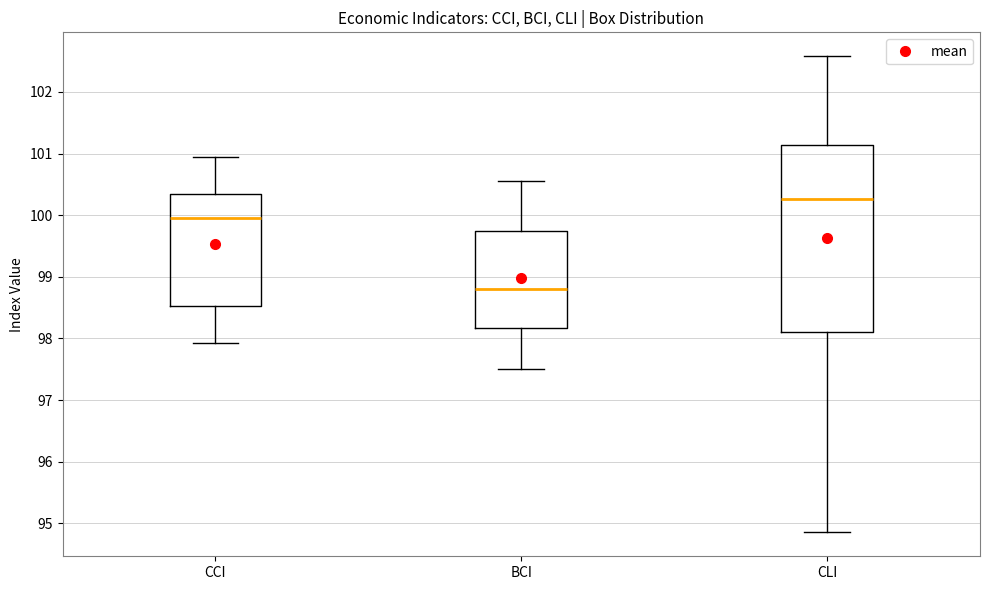

Which box is the tallest, from its lower edge to its upper edge?

CLI